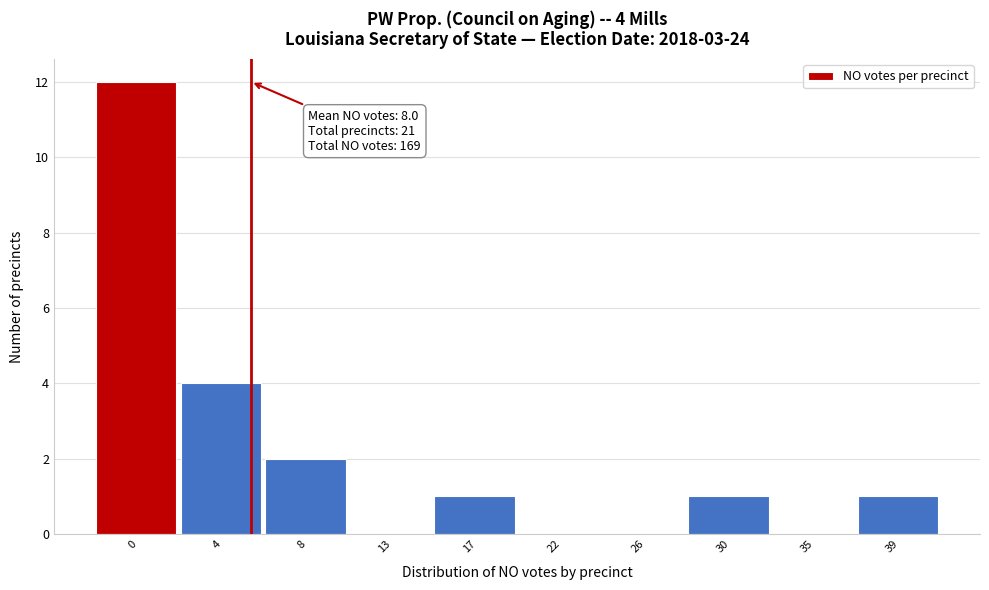

Reading right to left, what are all the values shown in this chart?

39=1	35=0	30=1	26=0	22=0	17=1	13=0	8=2	4=4	0=12